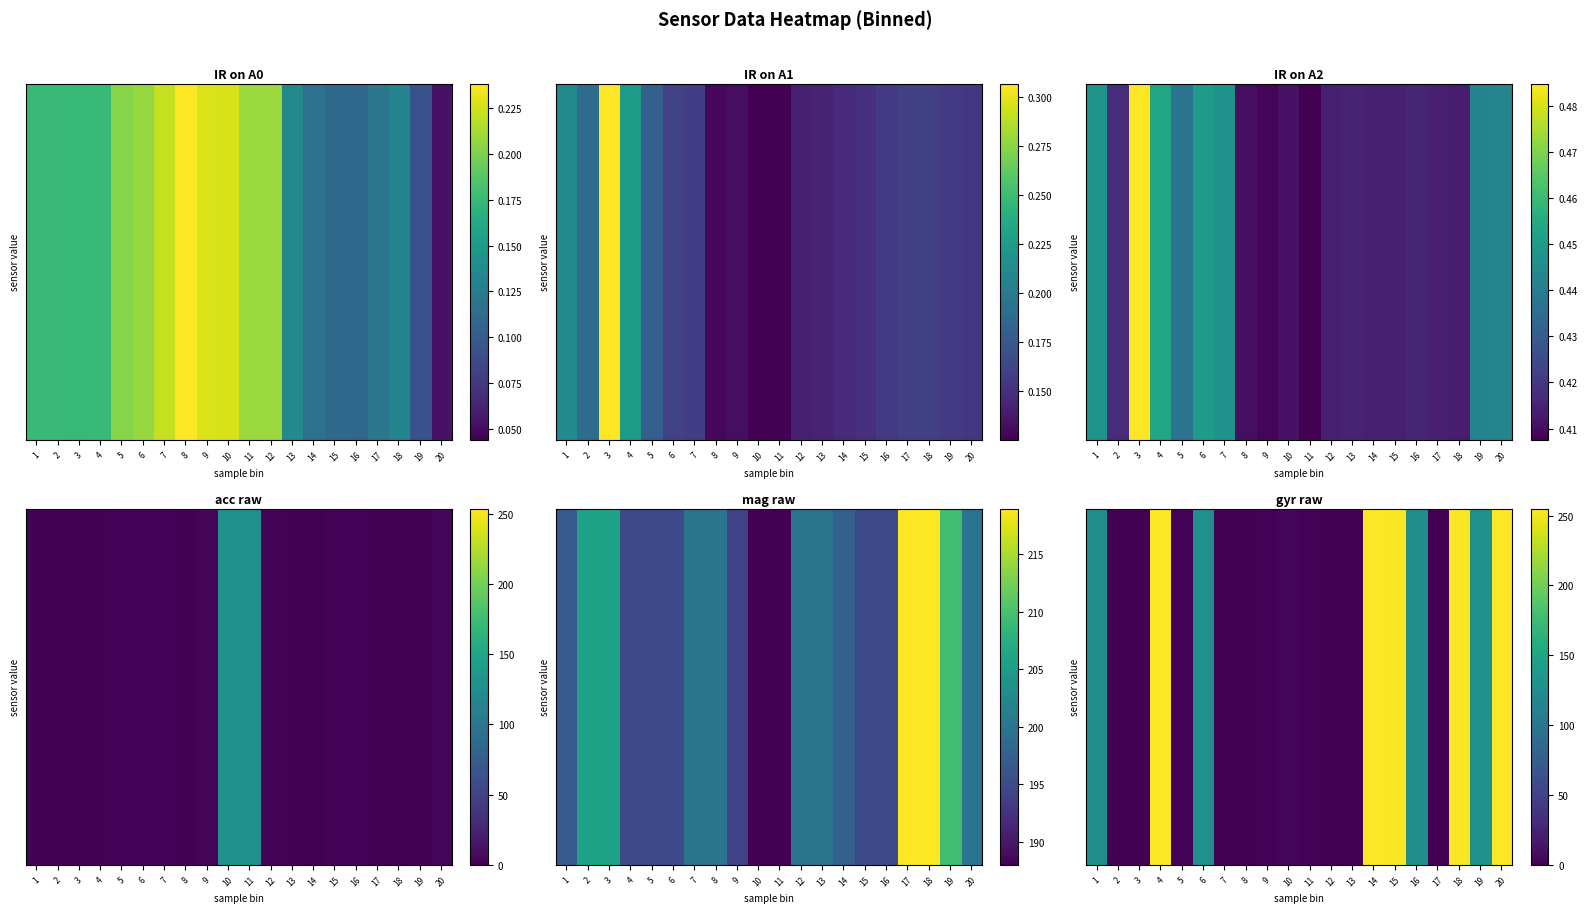

Rank the categories by value from lowest to highest.

8, 17, 7, 12, 2, 13, 3, 5, 11, 9, 10, 1, 16, 6, 19, 15, 18, 4, 14, 20